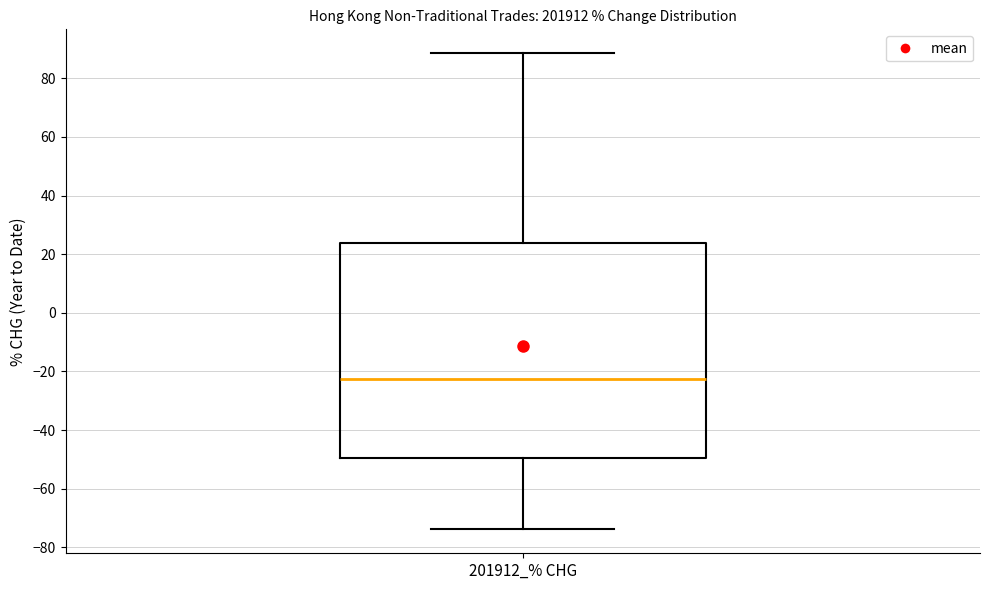

Where does the median line of the box for 201912_% CHG sit on the y-axis? The values are not printed on the chart, so give them approximately, as read against the axis.

-22